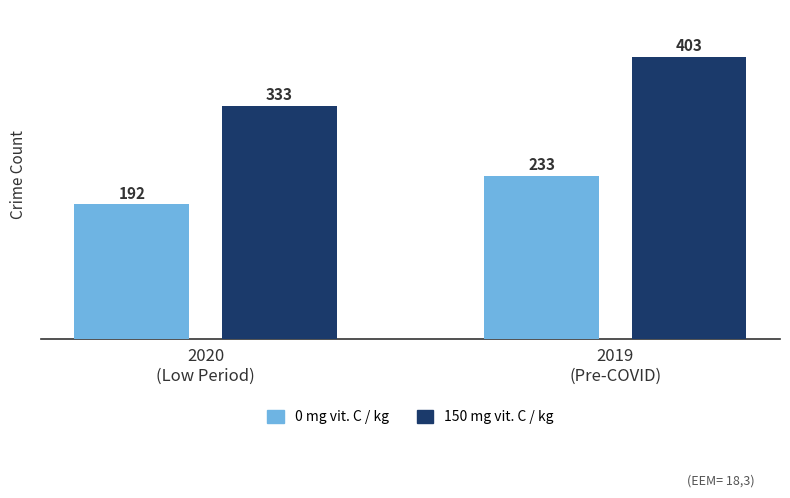

What is the lowest value of the 150 mg vit. C / kg series?

333